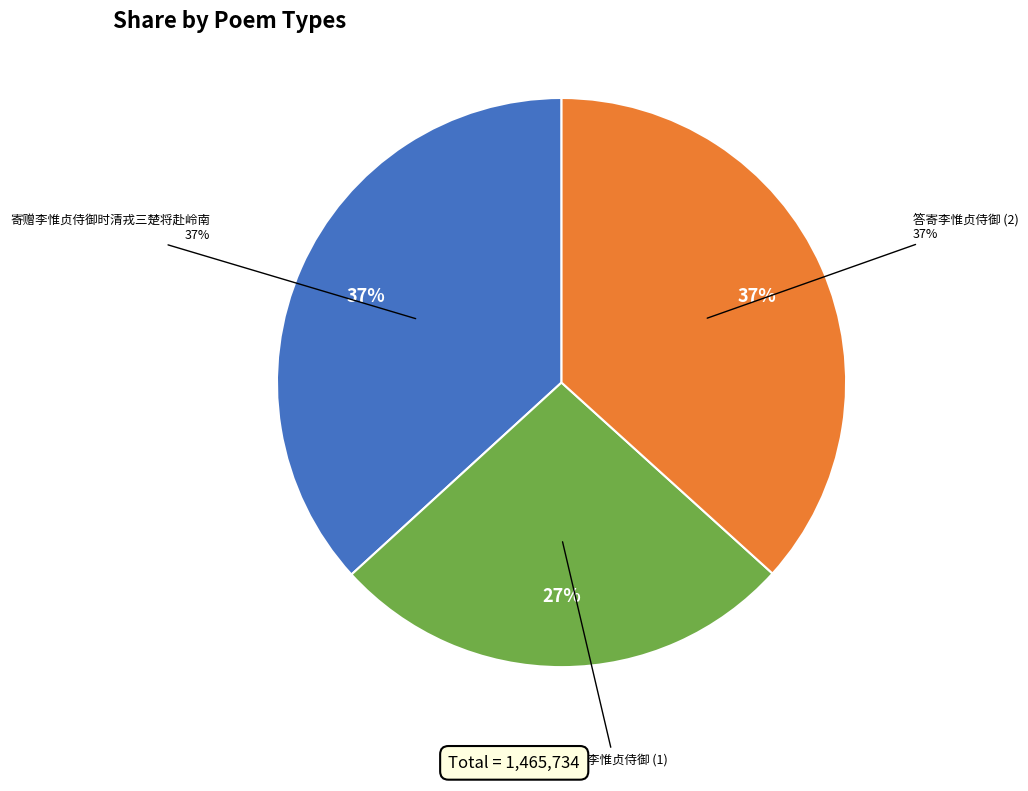

Is 答寄李惟贞侍御 the majority of the pie?

No